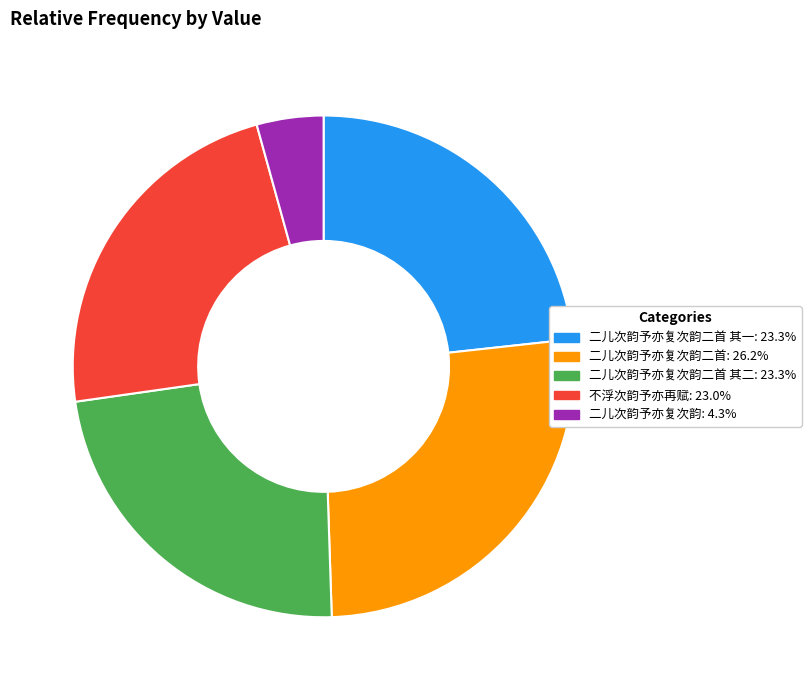

Does any single category account for the majority?

No